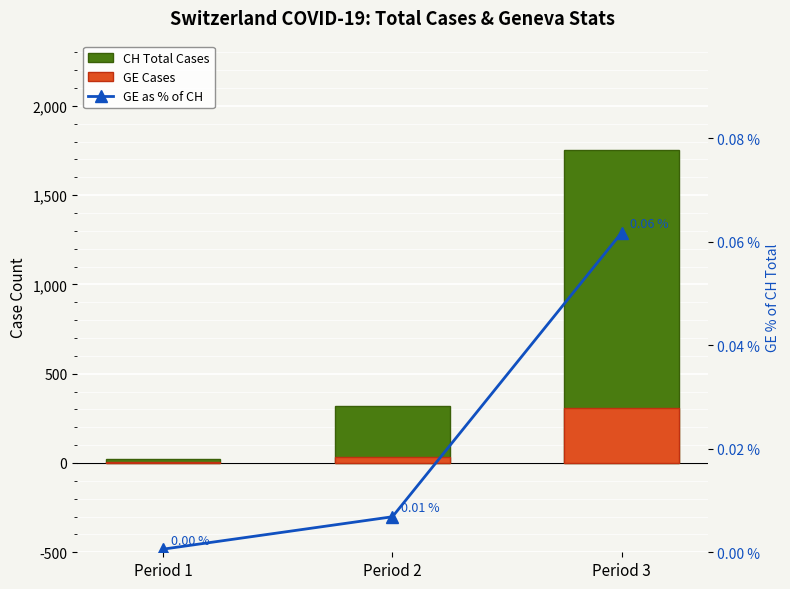

Is the value of GE as % of CH at Period 2 greater than the value of GE Cases at Period 2?

No